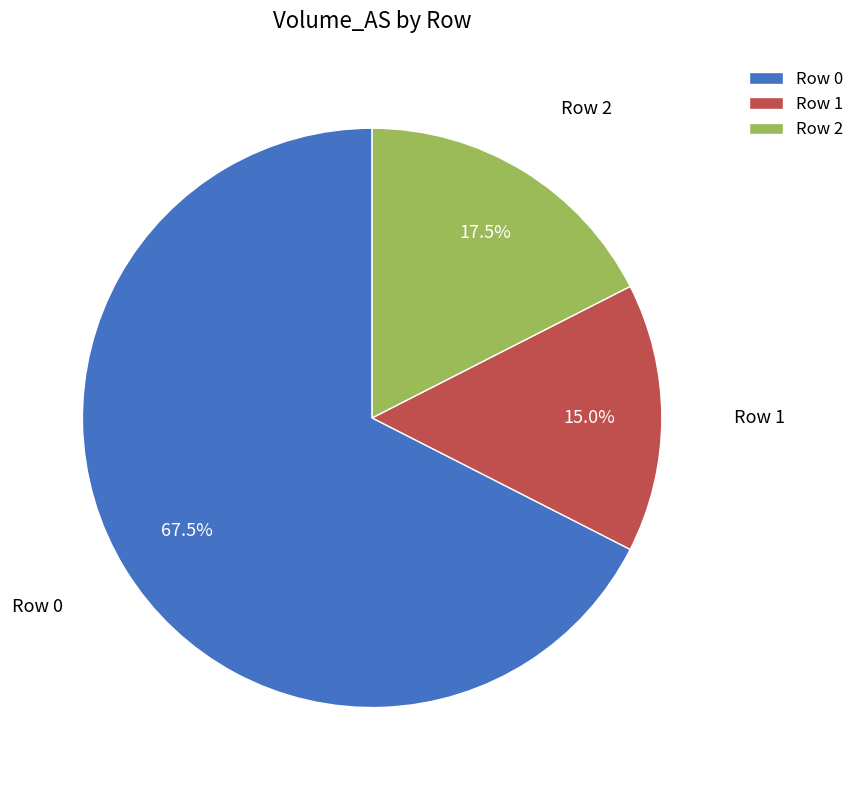

Which category has the biggest portion of the pie?

Row 0